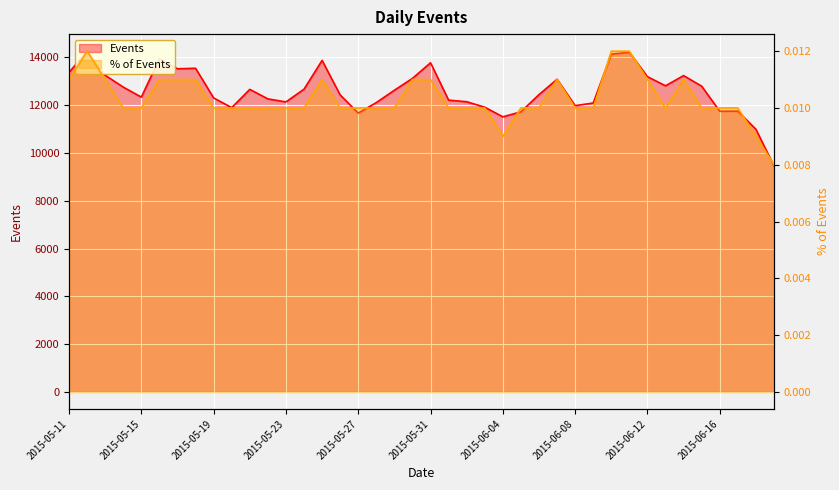

What is the spread (max minus min) of values at 2015-05-15?

12337.0